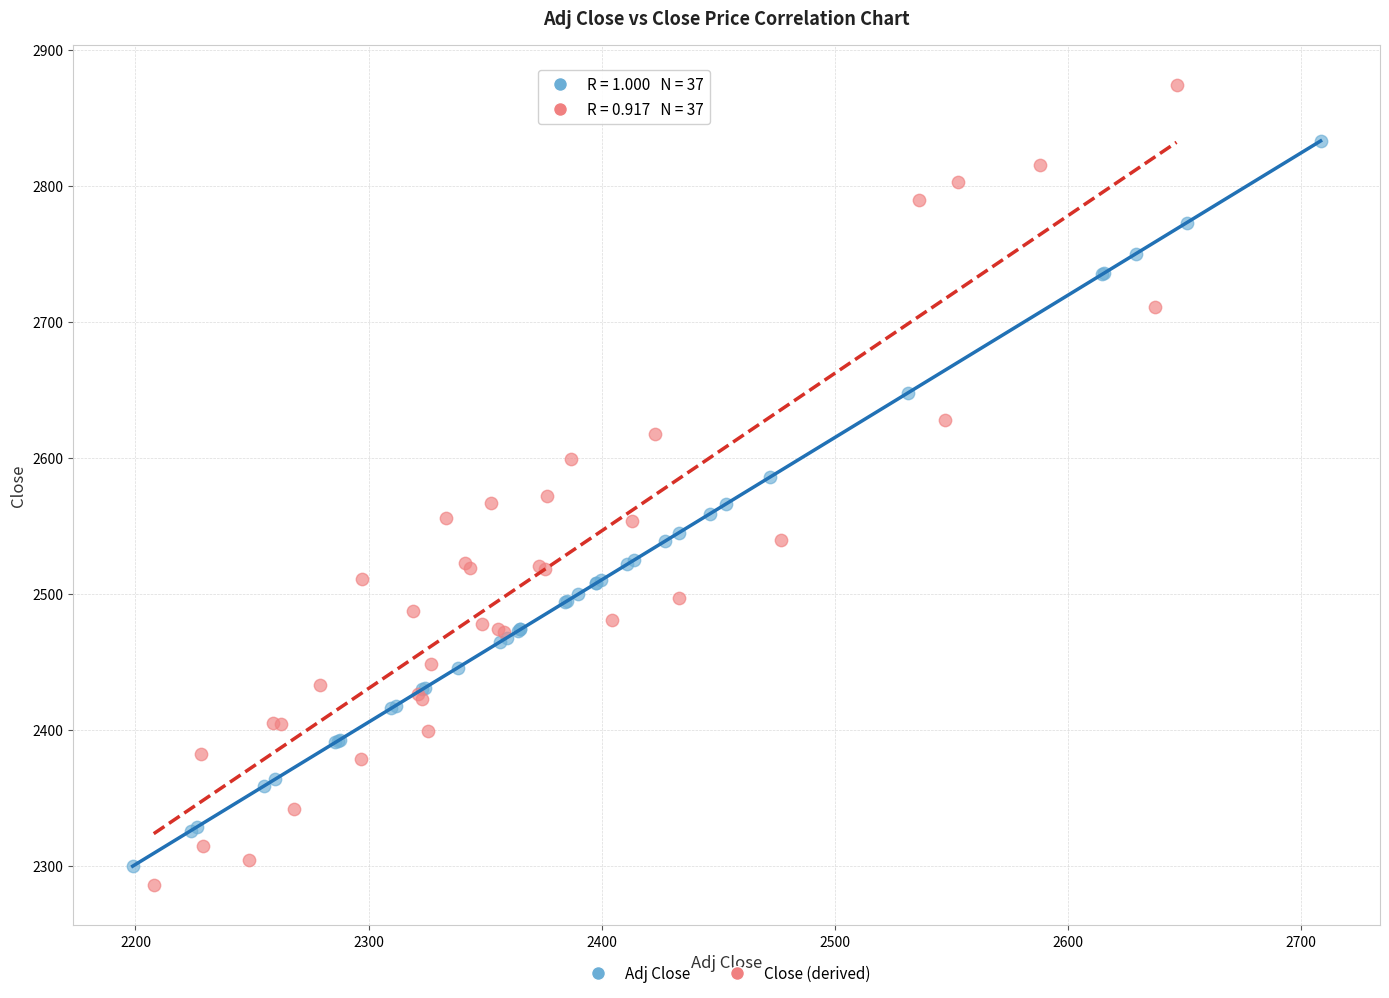

Which series contains the highest Y value?

Close (derived)